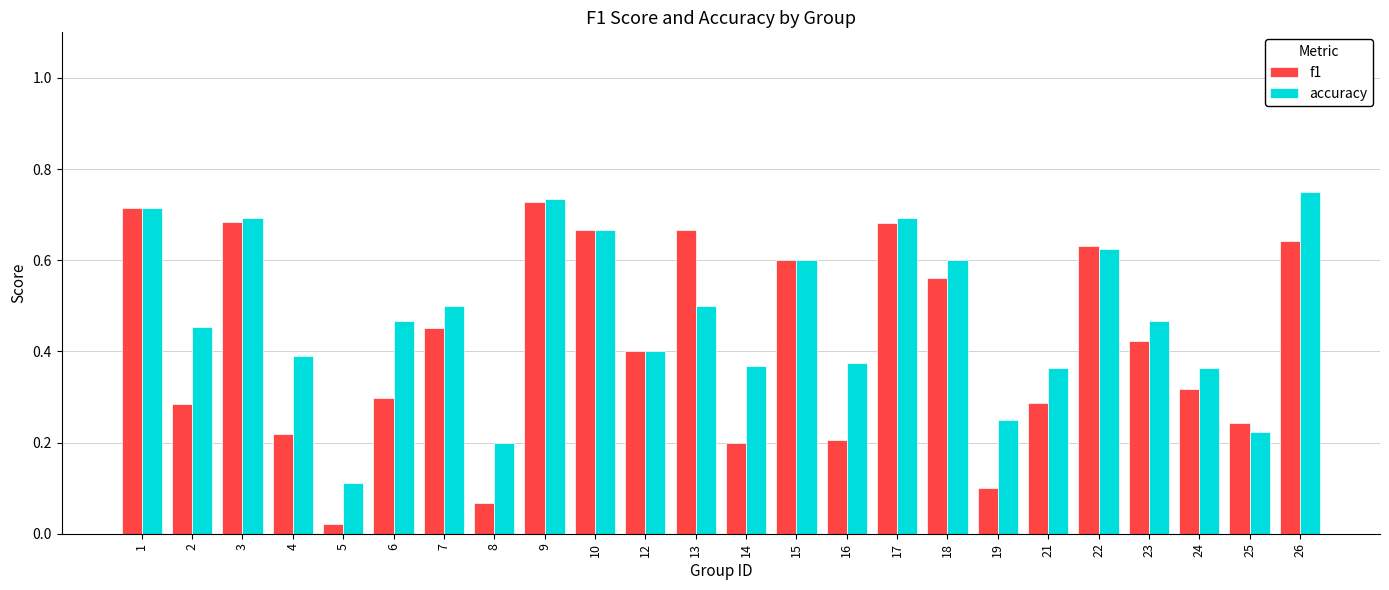

Which label corresponds to the smallest value in the chart?

5